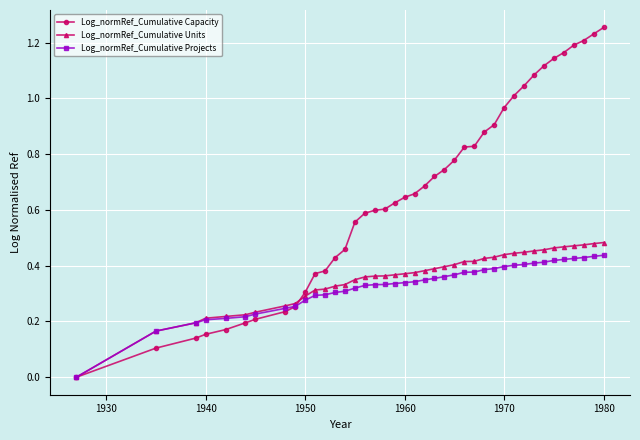

Which series has the widest spread of values?

Log_normRef_Cumulative Capacity